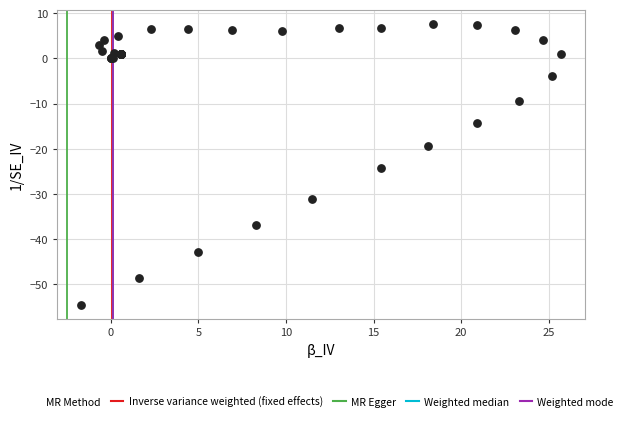

What Y value in the scatter plot is closest to -23?

-24.2